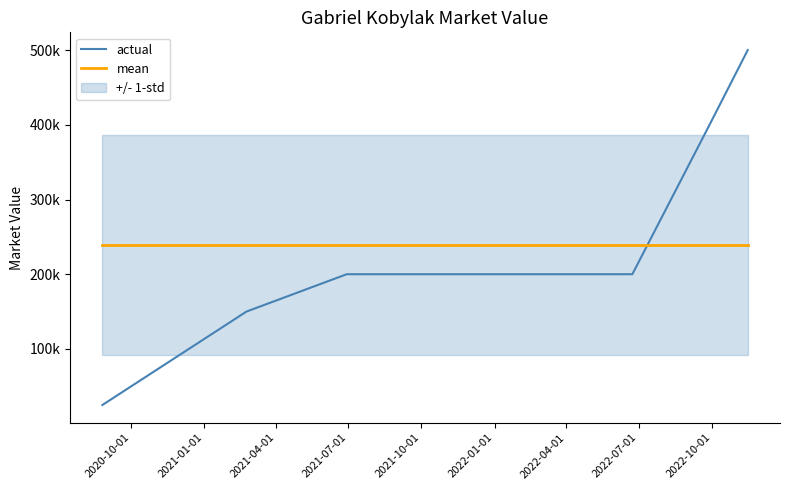

Reading left to right, what are all the values shown in this chart?

actual: 25000.0	150000.0	200000.0	200000.0	200000.0	400000.0	500000.0
mean: 239285.7	239285.7	239285.7	239285.7	239285.7	239285.7	239285.7